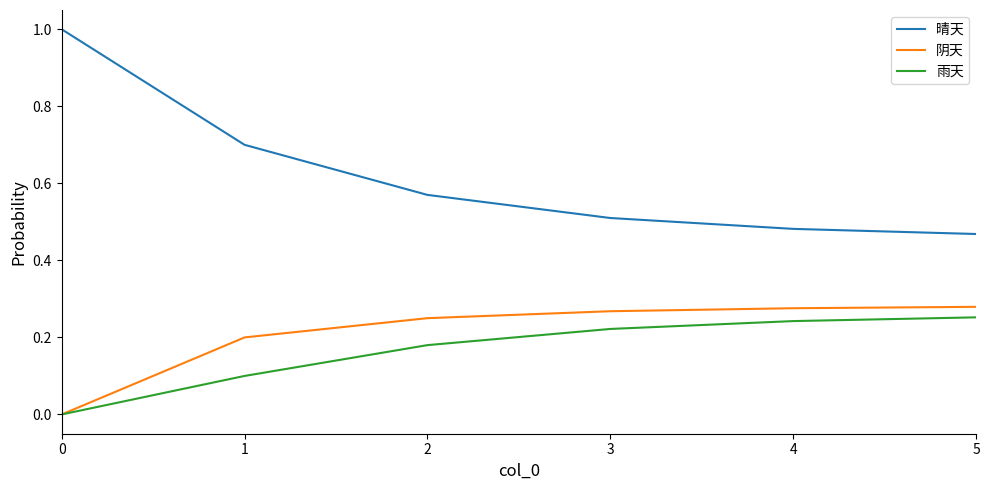

Which series has the largest total across all categories?

晴天